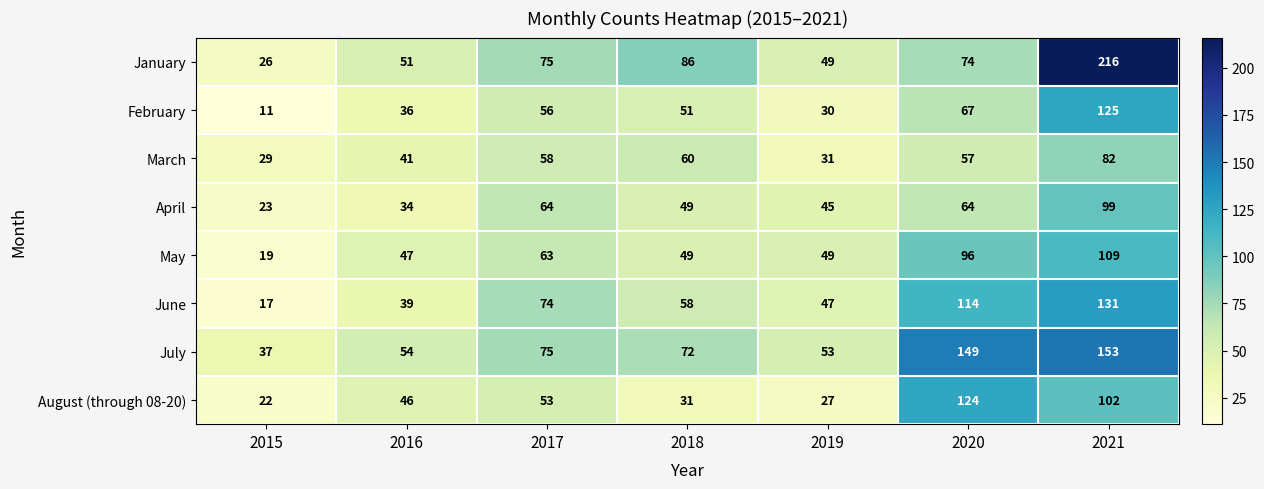

What value does the June series have at 2019?

47